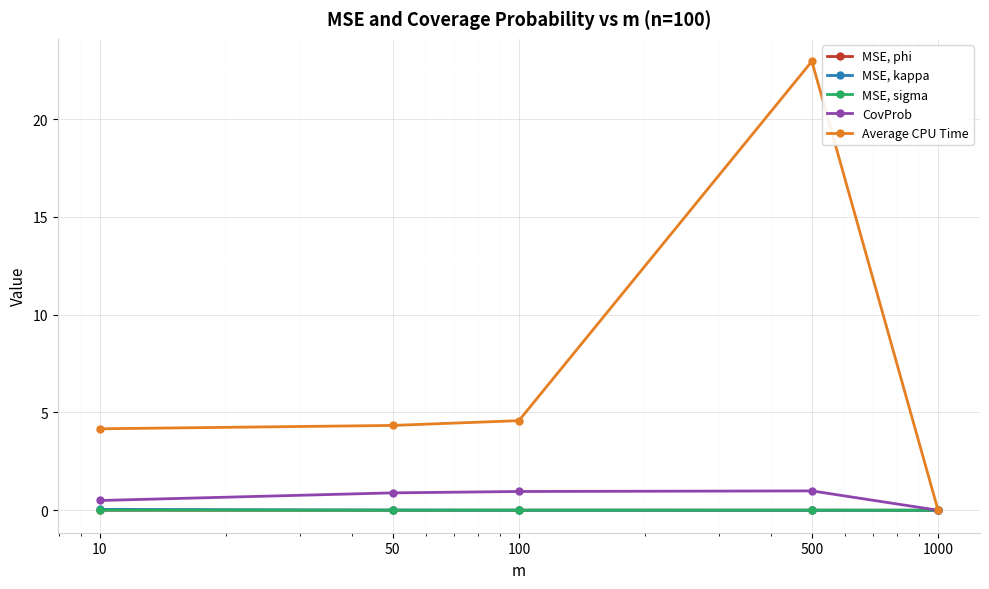

What is the average value of the CovProb series?

0.7